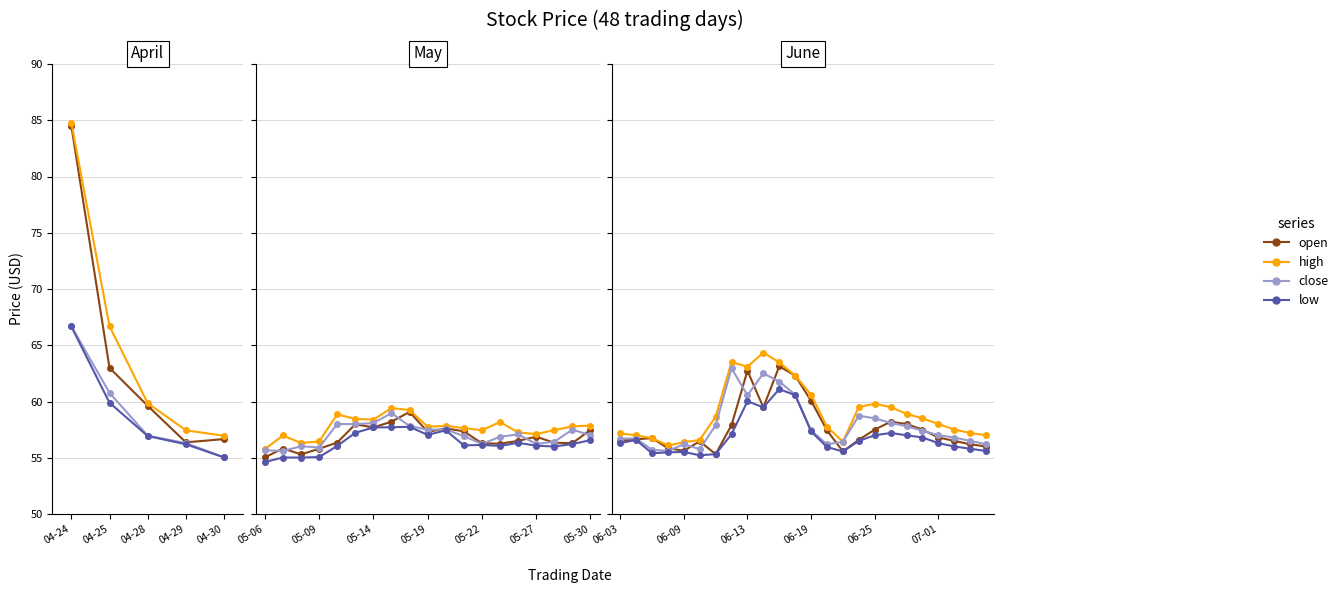

What is the difference between the high values at 07-01 and 06-25?

1.8